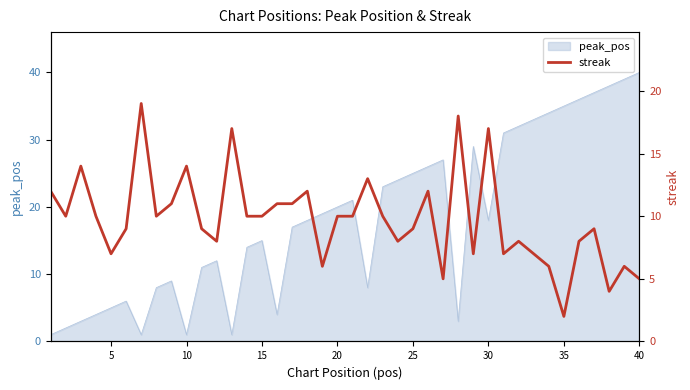

Which category has the highest value in the peak_pos series?

40